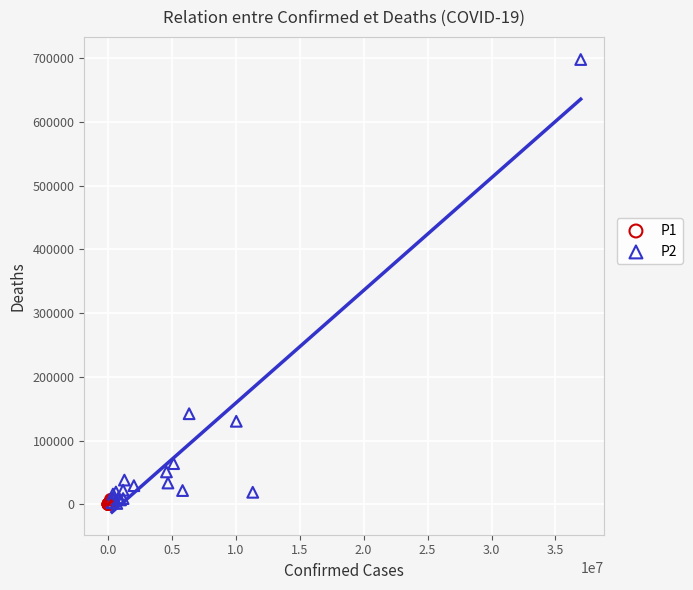

Which series contains the highest Y value?

P2